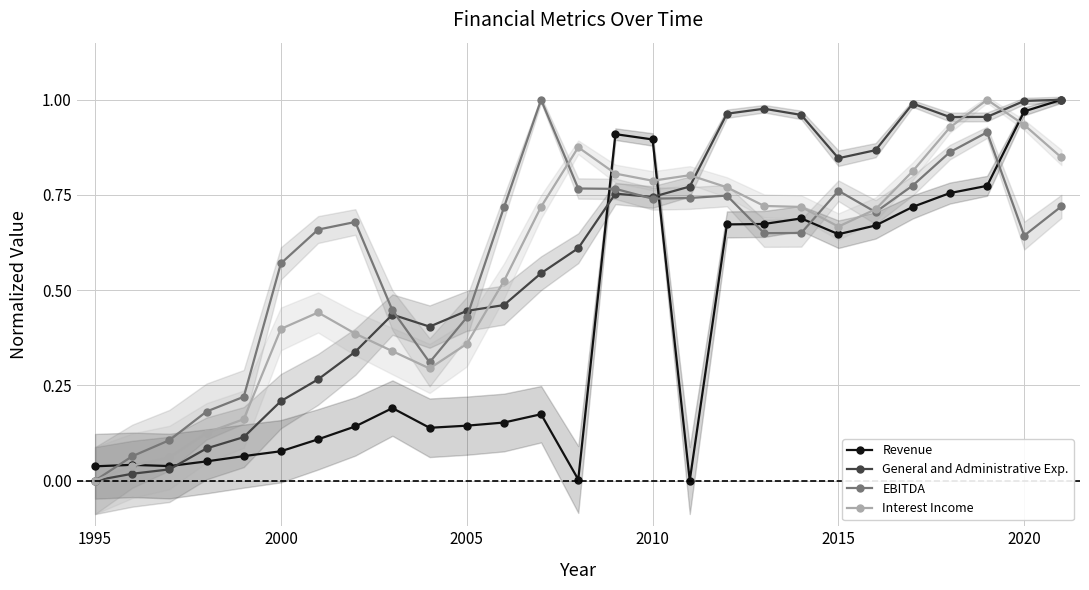

In EBITDA, how many points are lower than both neighbors (excluding endpoints)?

5